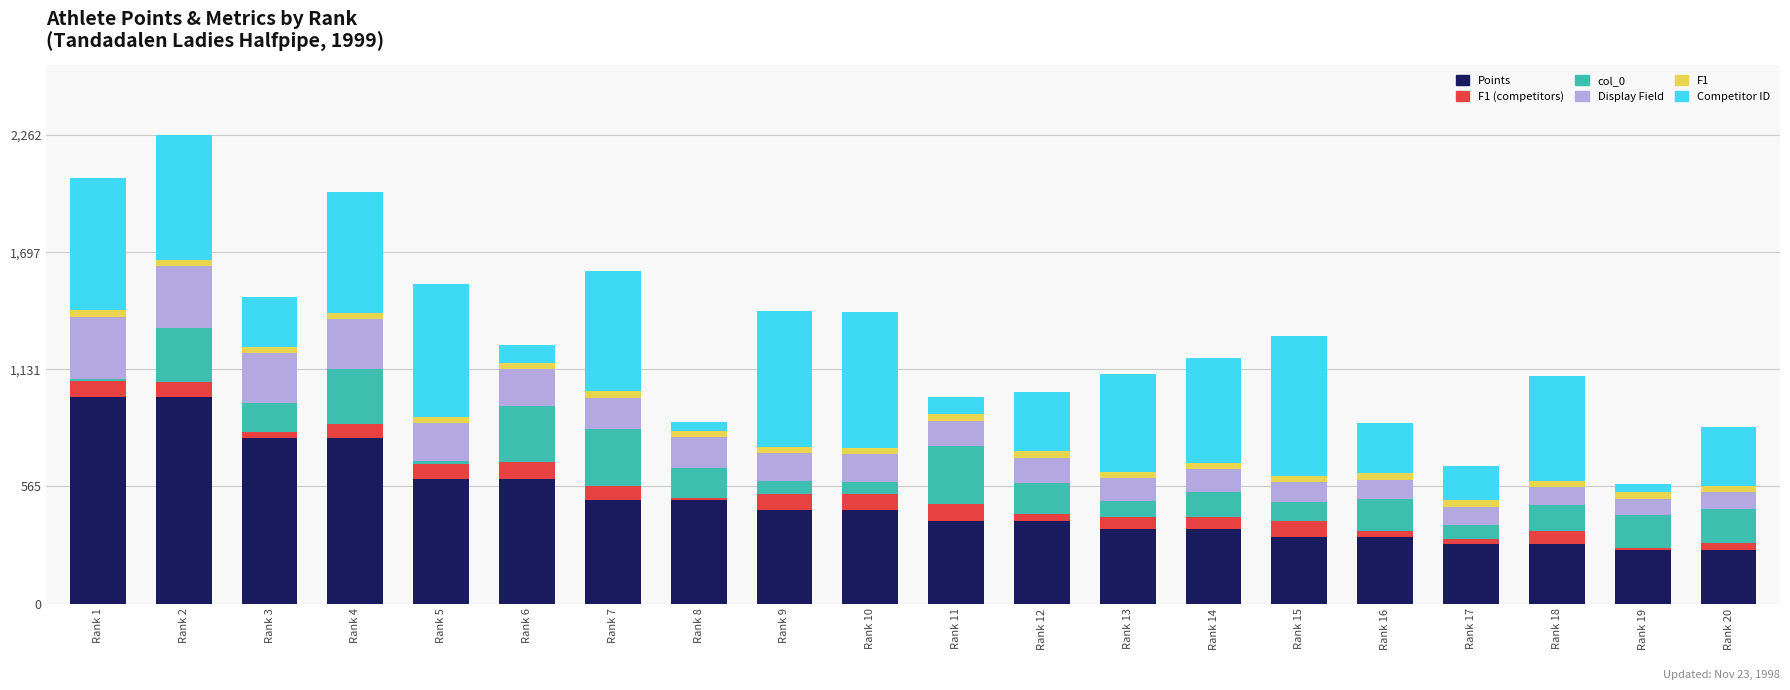

How many distinct data groups are displayed?

6